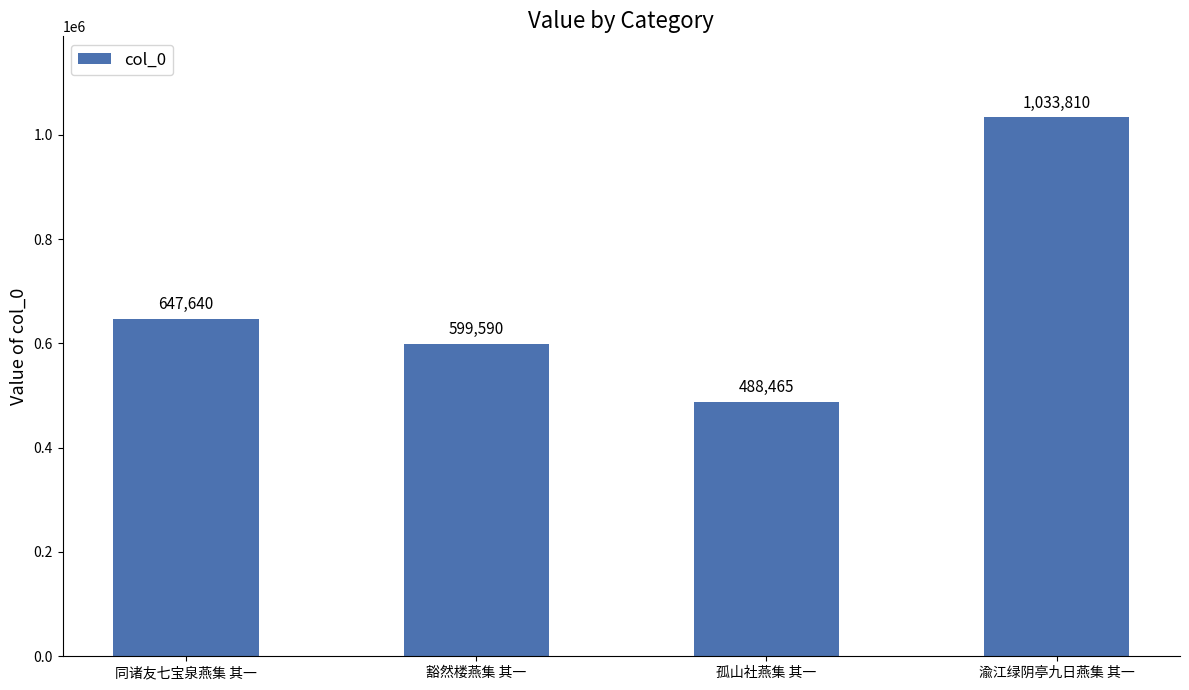

How many series are shown in this chart?

1